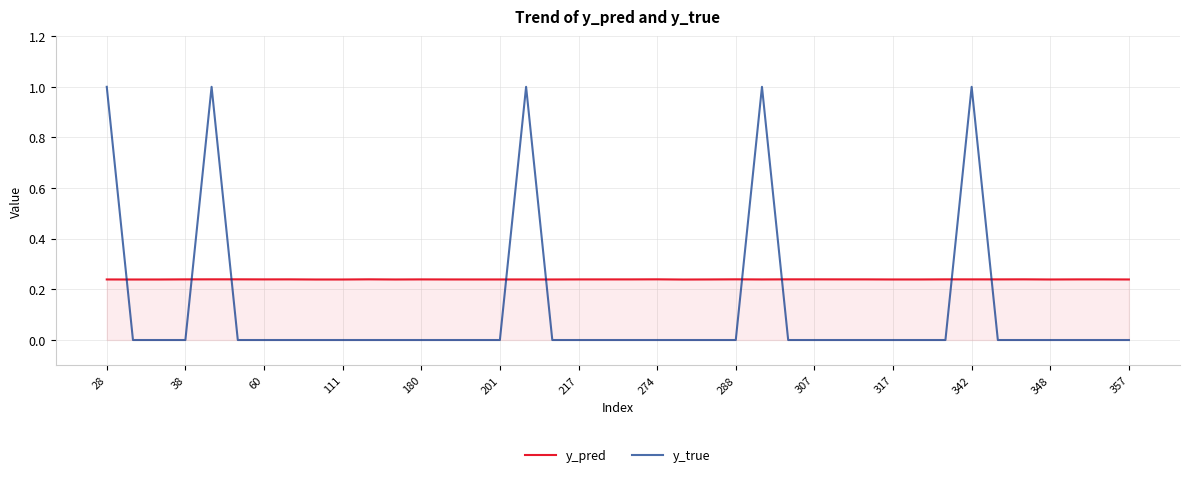

What is the difference between the maximum and minimum values in the y_true series?

1.0